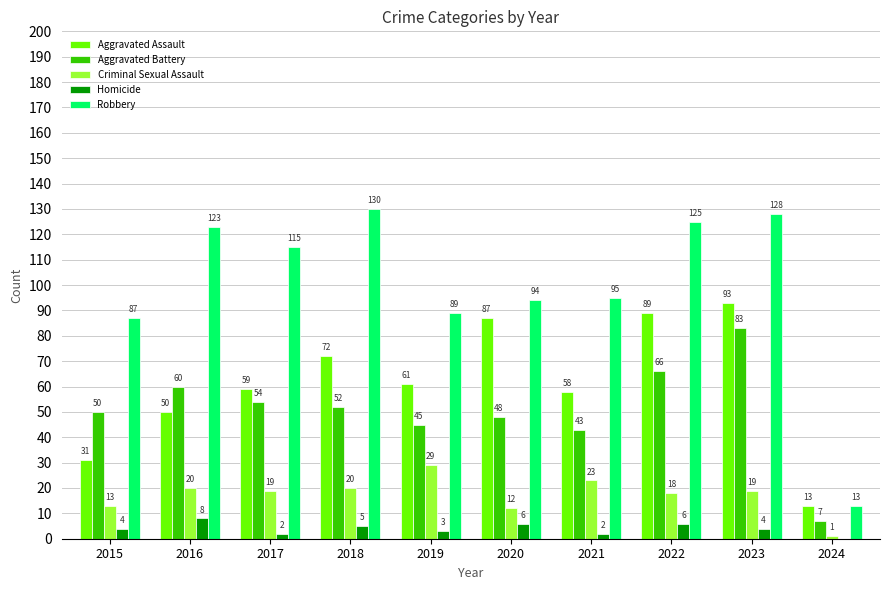

How many groups of bars are there?

10